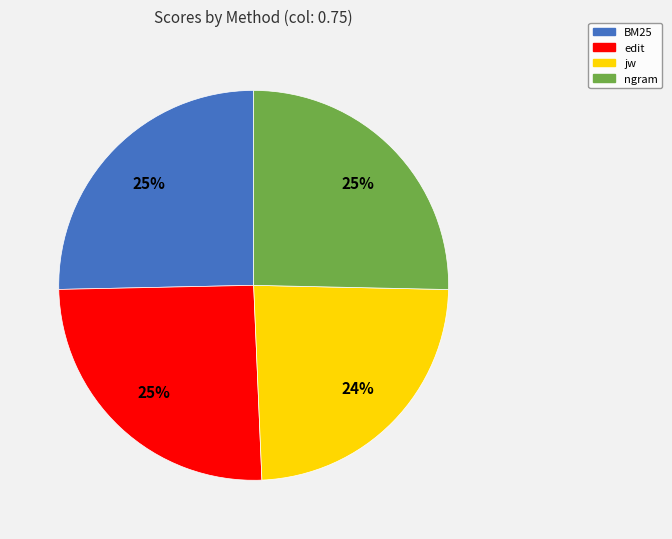

To the nearest percent, what is the average slice percentage?

25%